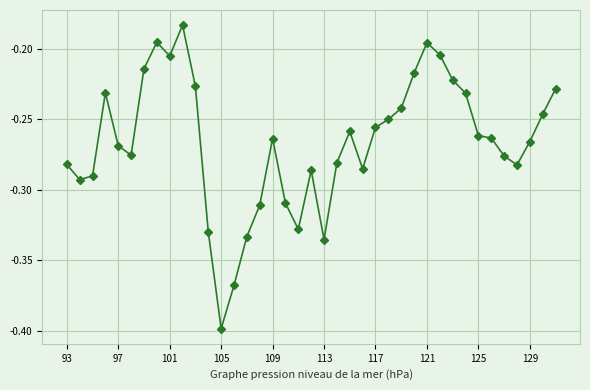

What is the sum of all values?

-10.4